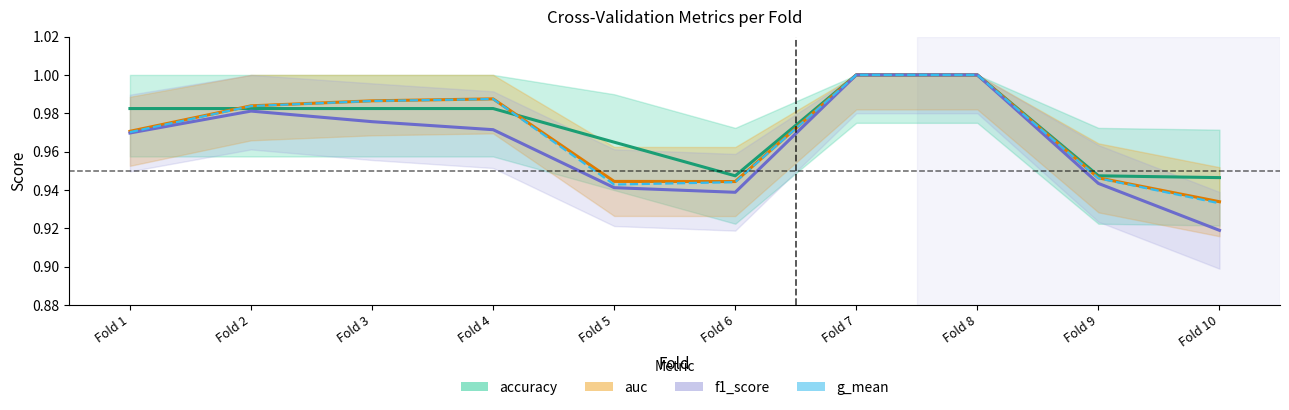

What value does the f1_score series have at Fold 10?

0.9